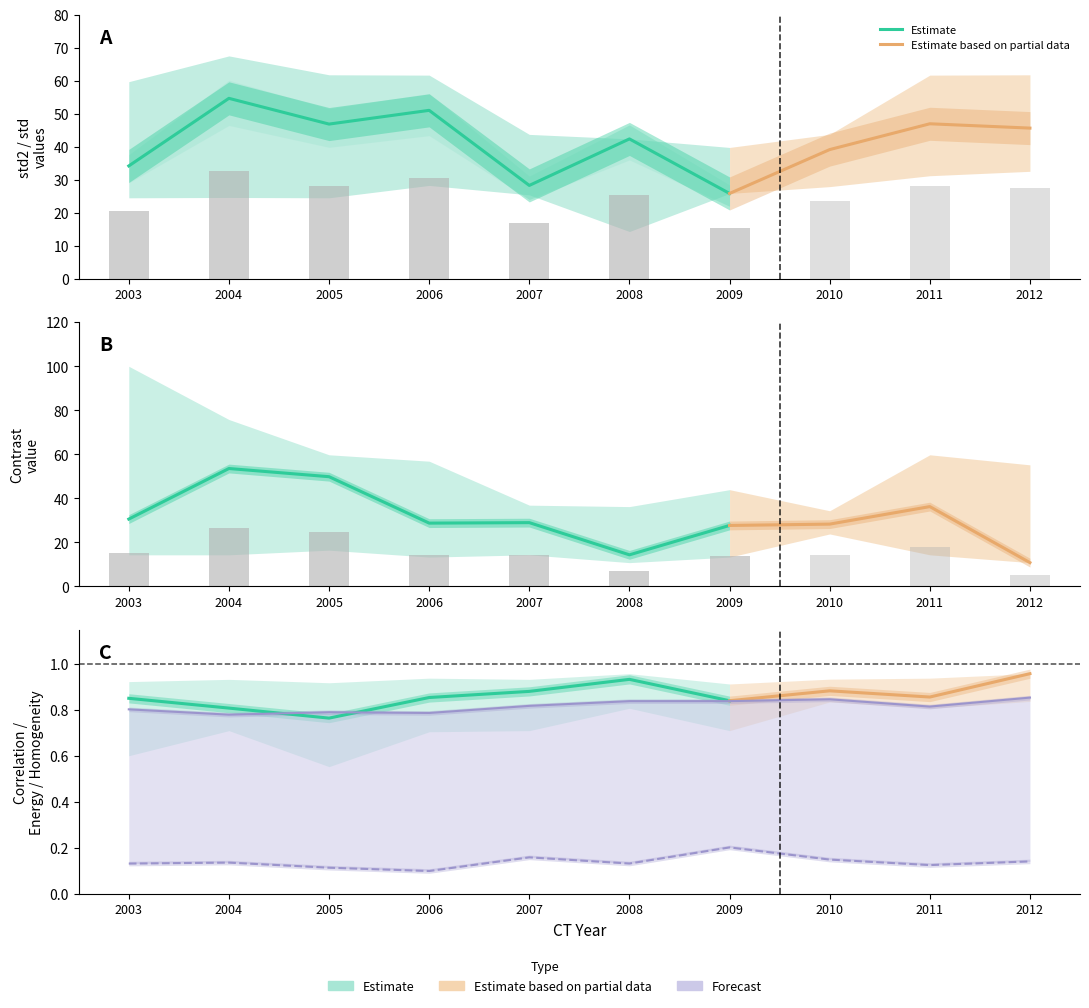

Is it true that Contrast equals 53.6 at 2004?

True